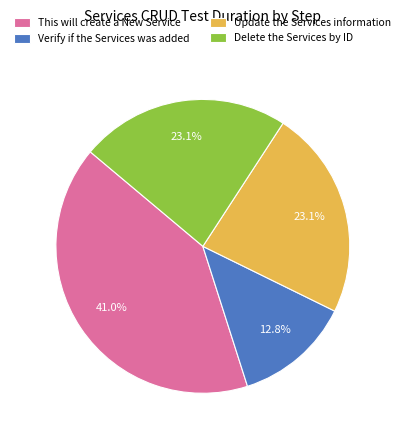

Which category has the smallest portion of the pie?

Verify if the Services was added